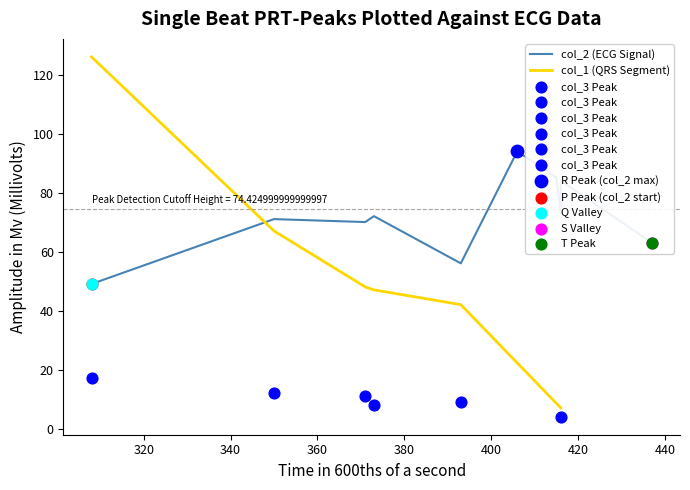

Is the value of col_1 at 11 greater than the value of col_3 at 15?

No